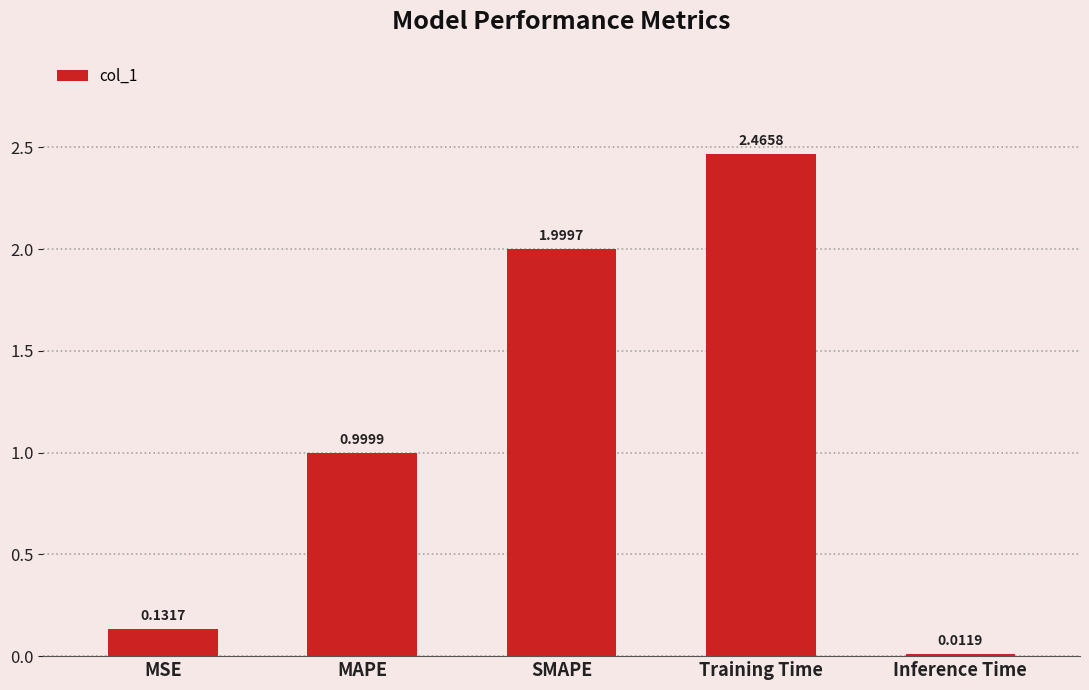

Which label corresponds to the smallest value in the chart?

Inference Time